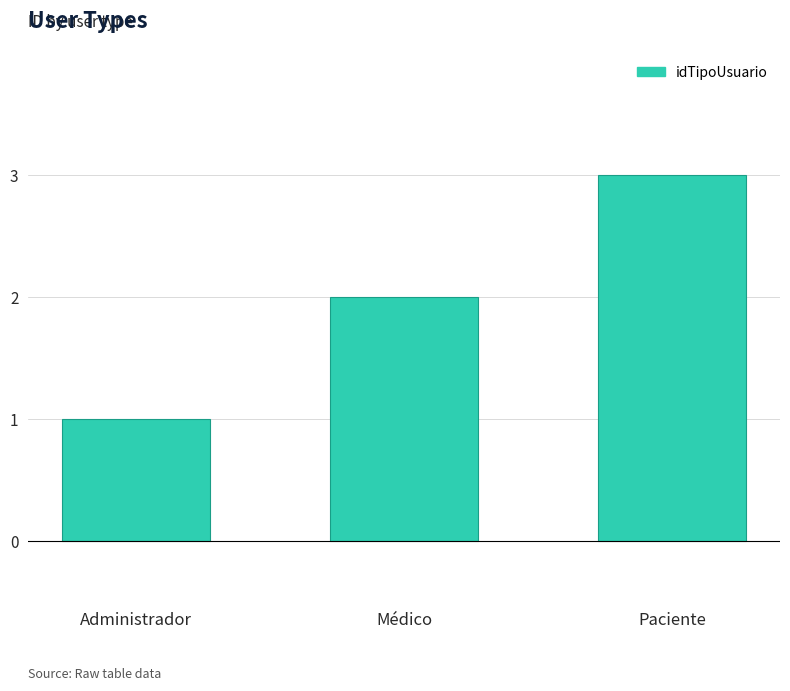

How many values are between 1 and 3?

3